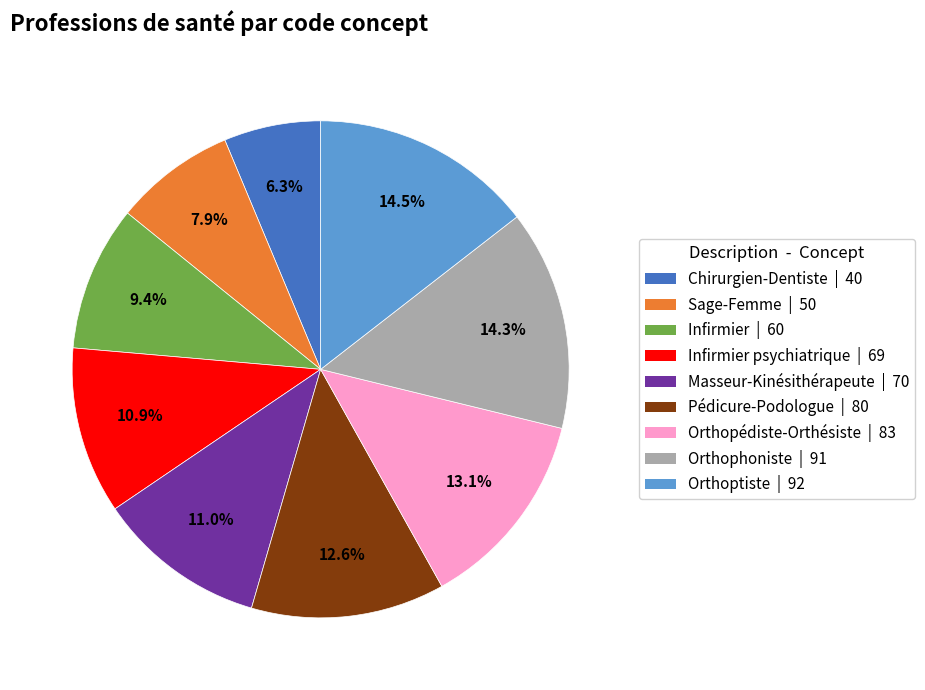

Is there a majority slice in this chart?

No